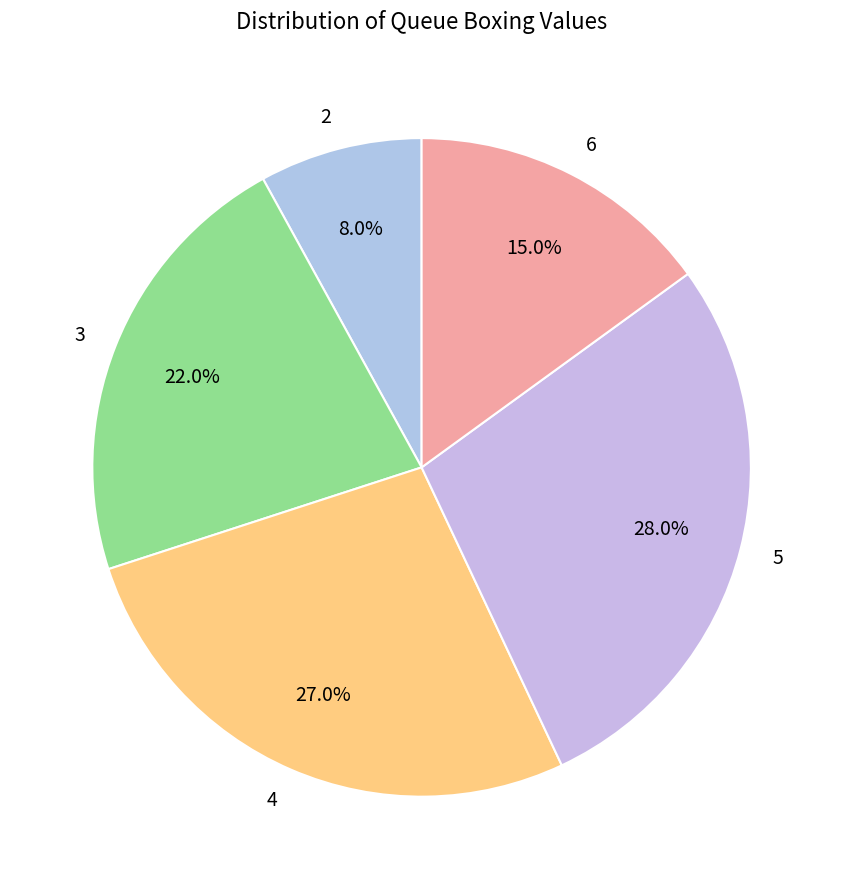

To the nearest percent, what is the difference between the largest and smallest slice percentages?

20%